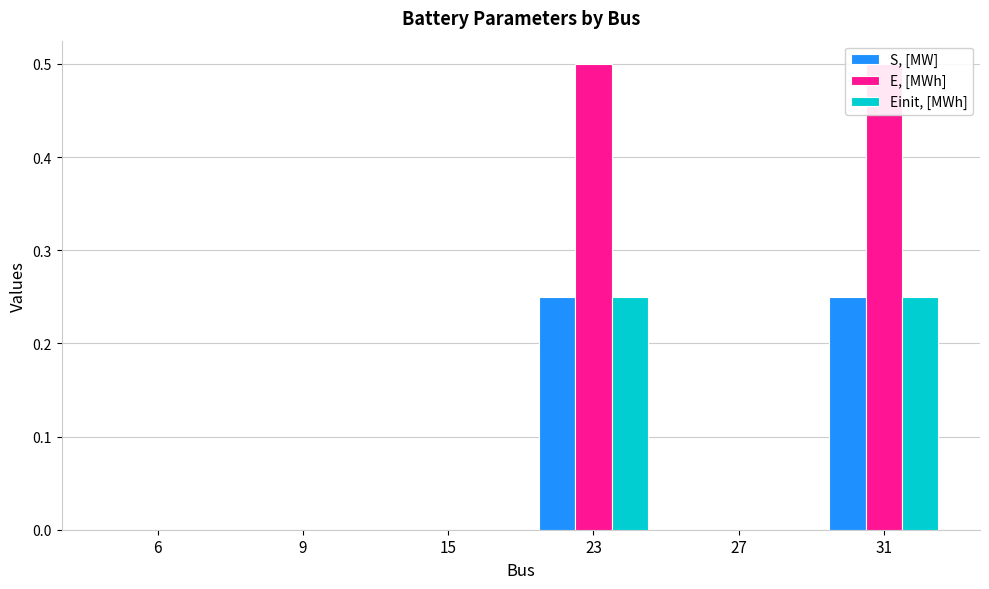

At which category is the sum across all series the highest?

23